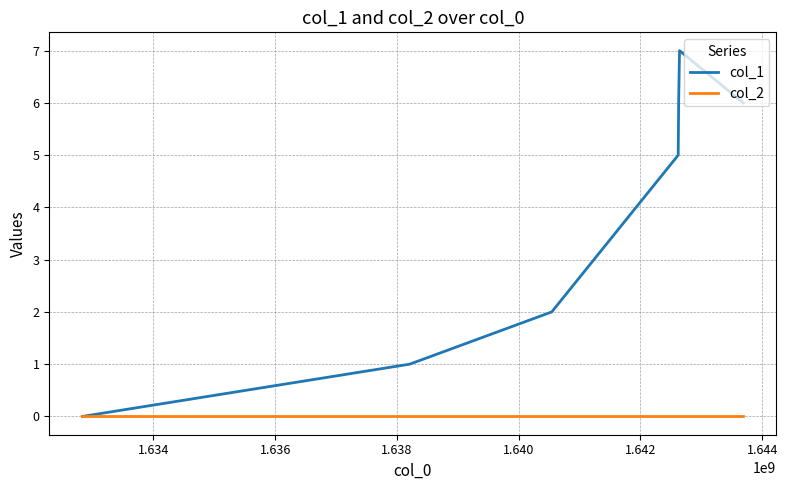

What is the difference between the maximum and minimum values in the col_1 series?

7